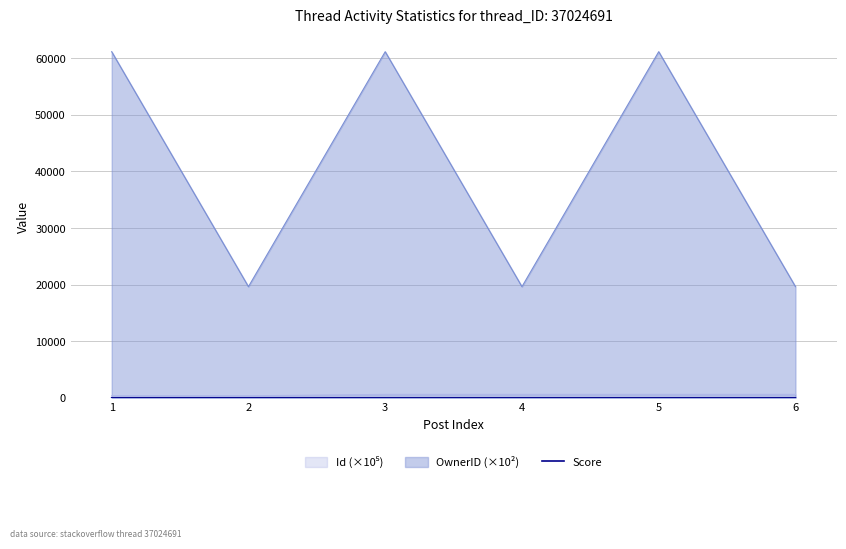

What is the maximum value shown in the chart?

61134.9